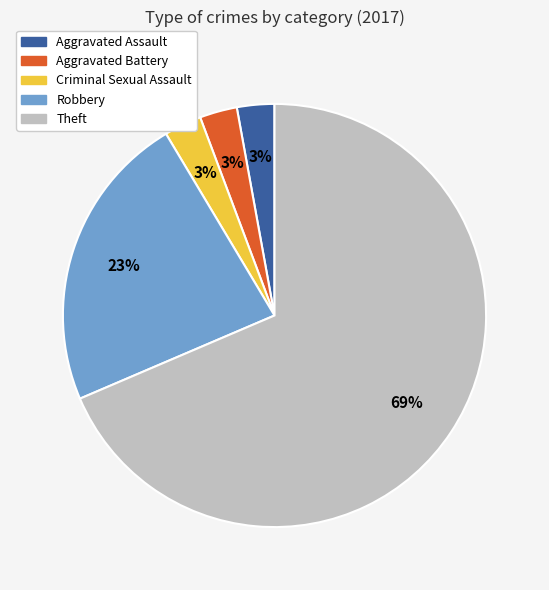

Is the sum of Aggravated Battery and Robbery greater than half?

No